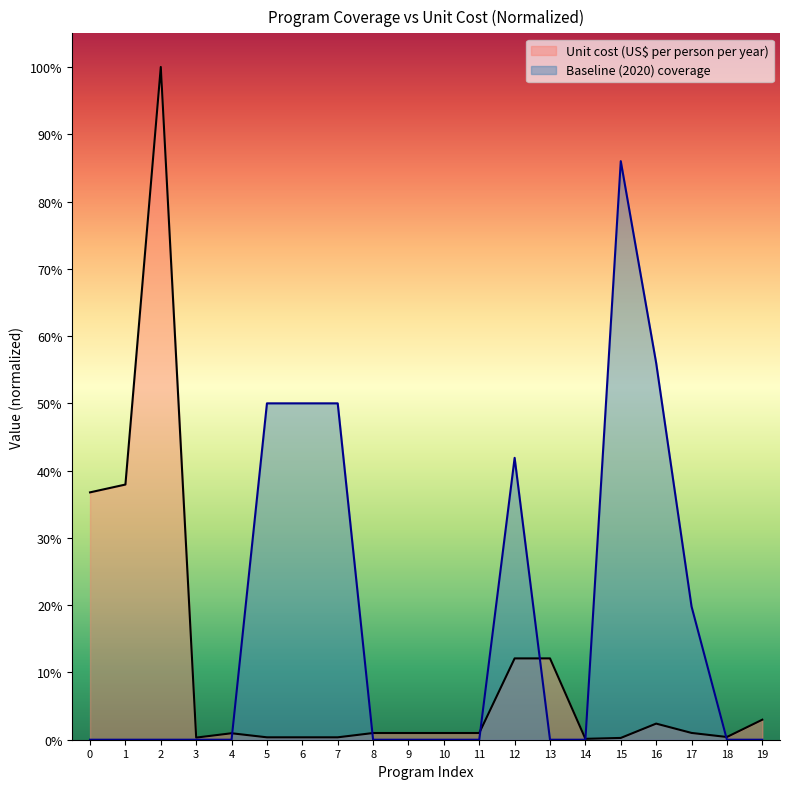

What is the maximum value shown in the chart?

1.0